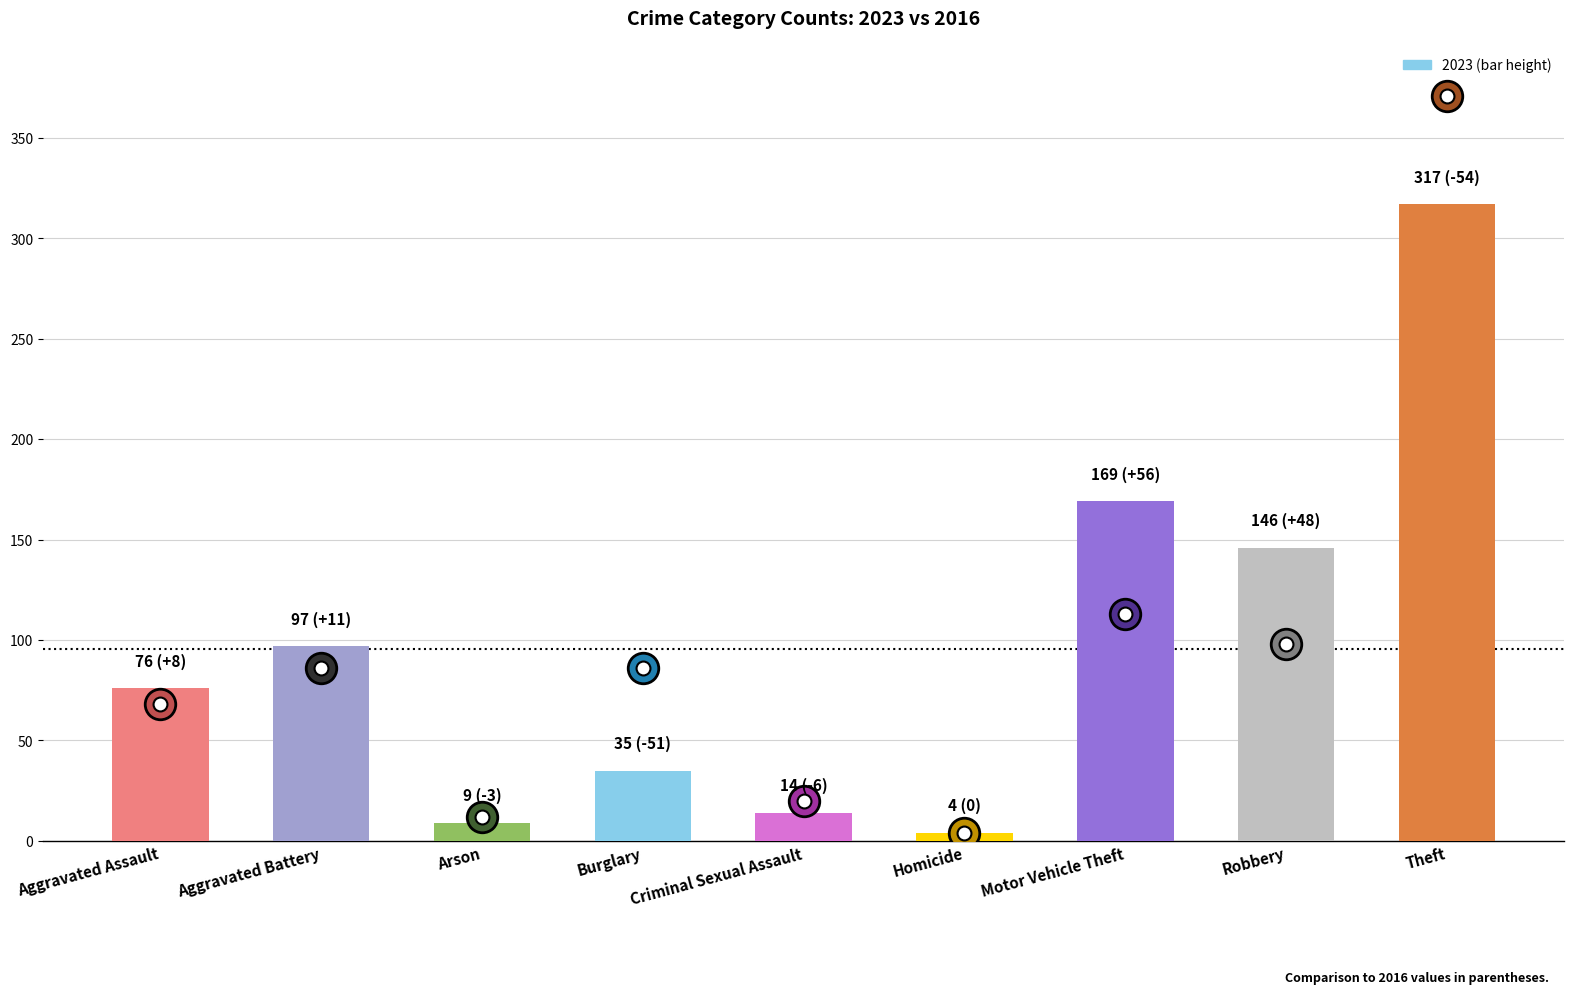

Which category has the highest value across all series?

Theft